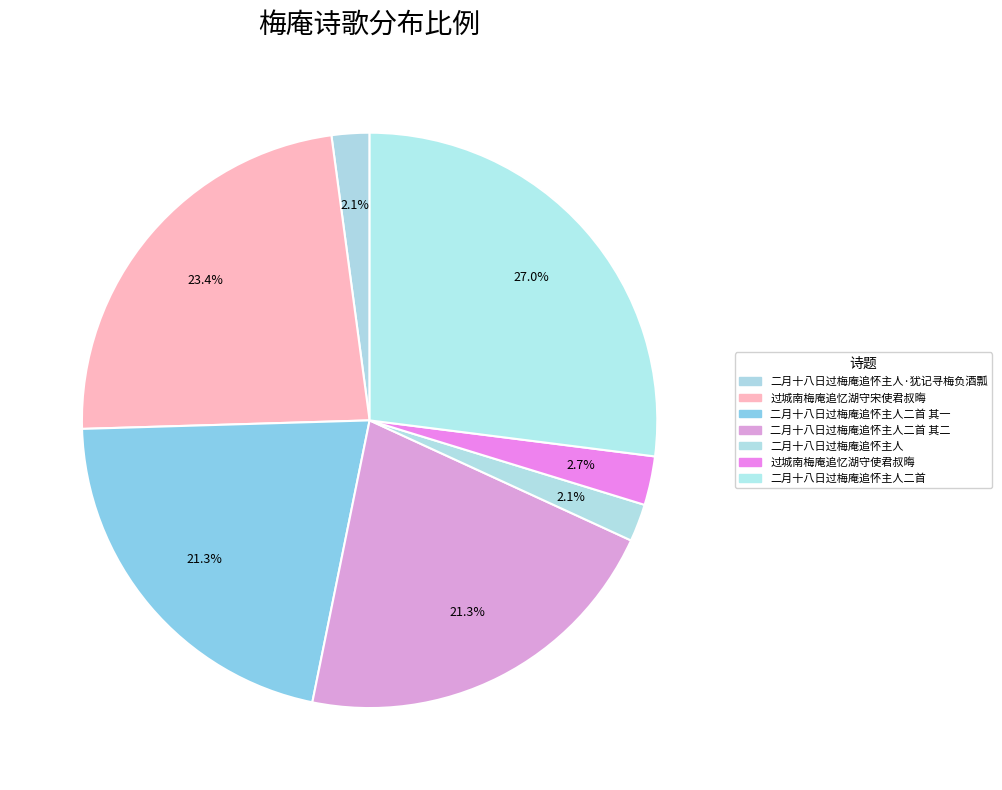

To the nearest percent, what is the combined percentage of 二月十八日过梅庵追怀主人二首 and 二月十八日过梅庵追怀主人·犹记寻梅负酒瓢?

29%